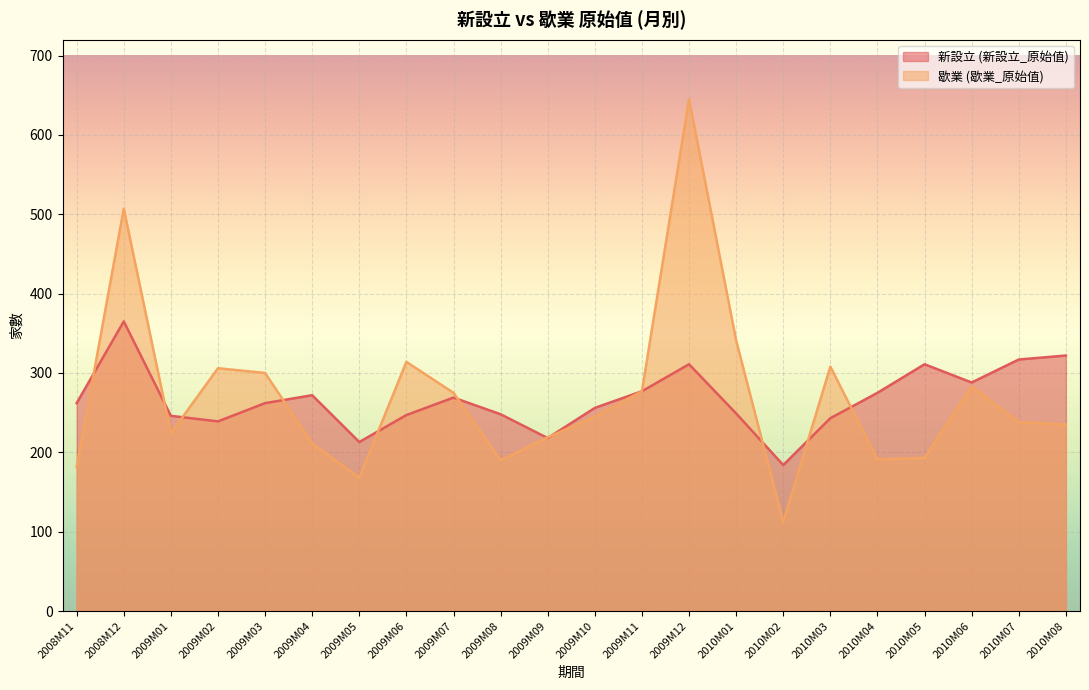

In 歇業 (歇業_原始值), how many points are higher than both neighbors (excluding endpoints)?

6